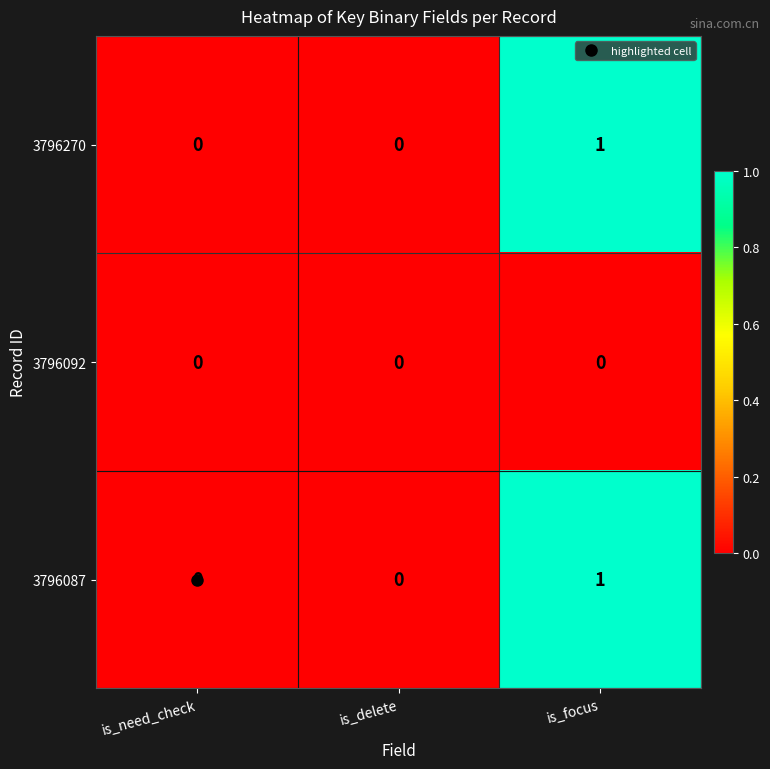

True or false: 3796270 has a value of 0 at is_need_check.

True